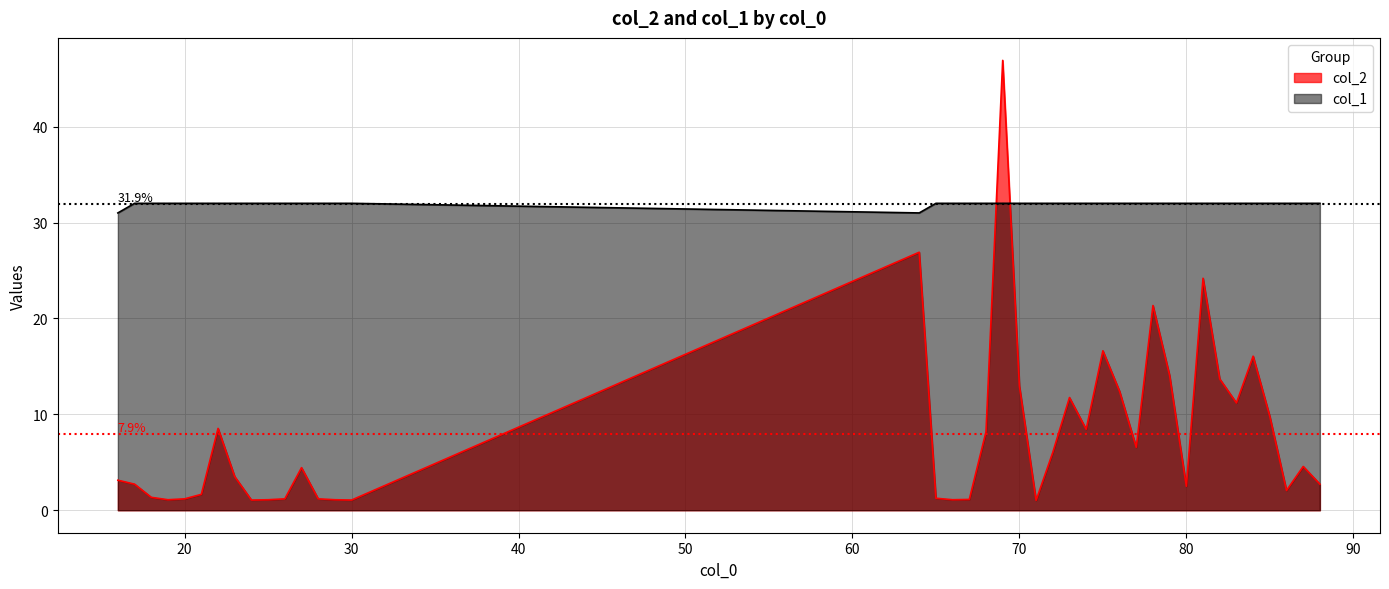

What is the total value across all series at 17?

34.7